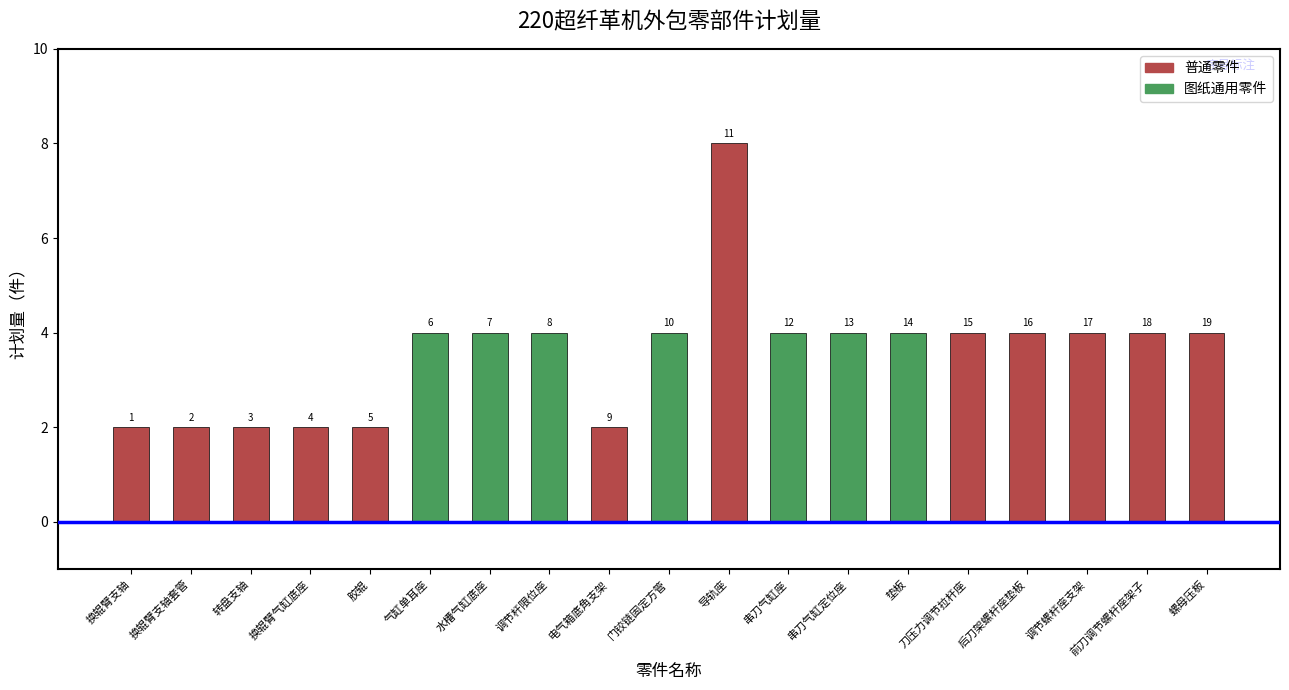

Reading left to right, transcribe all the data shown in this chart.

2	2	2	2	2	4	4	4	2	4	8	4	4	4	4	4	4	4	4